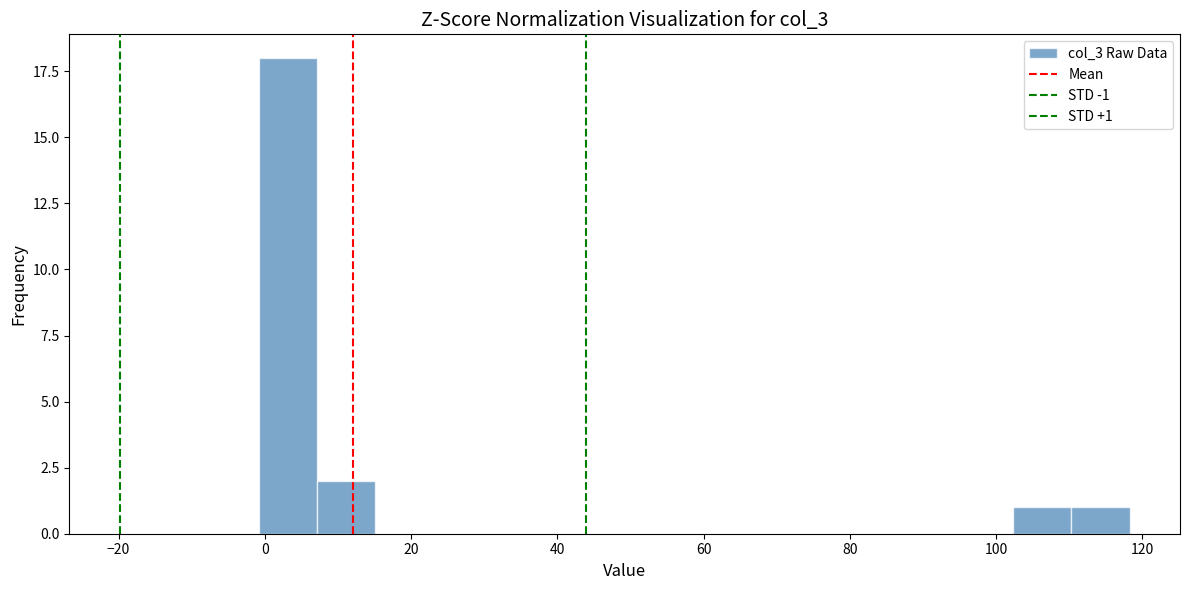

Around what value on the x-axis is the tallest bar? Give the approximate position of its centre, as read against the axis.

4